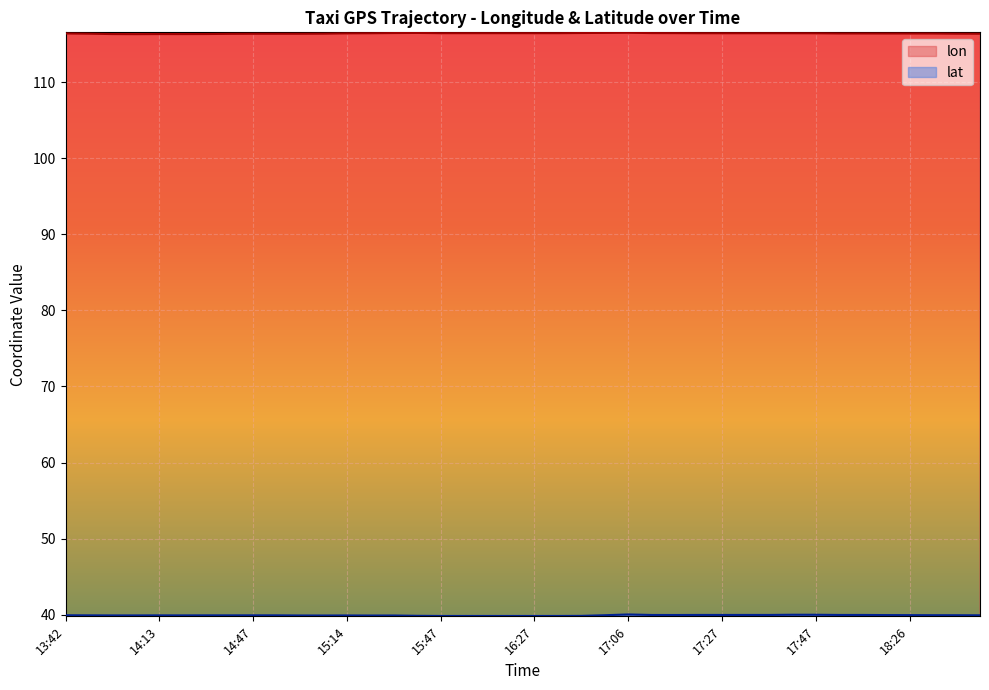

What is the spread (max minus min) of values at 14:47?

76.5